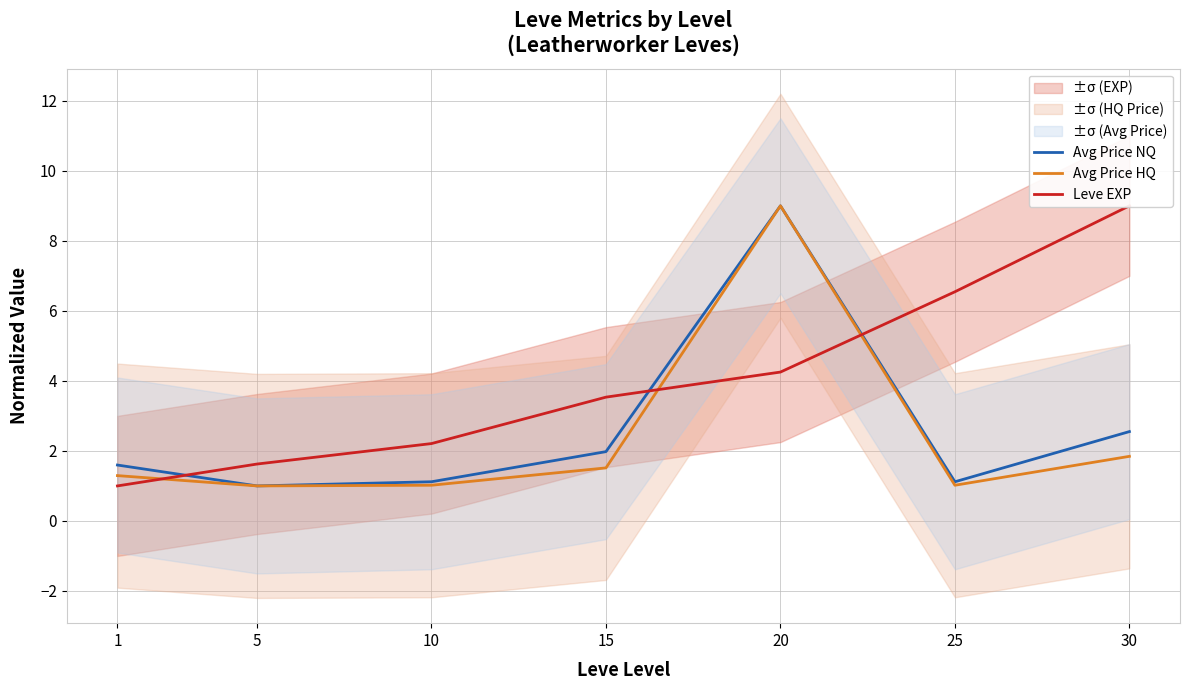

What is the difference between the maximum and second lowest values in the Avg Price HQ series?

8.0